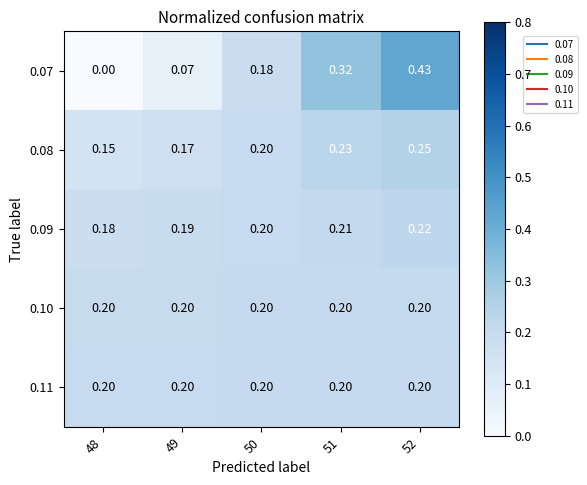

Is the value of 0.07 at 52 greater than the value of 0.08 at 48?

Yes